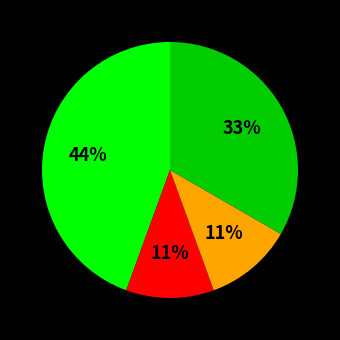

Is there a majority slice in this chart?

No